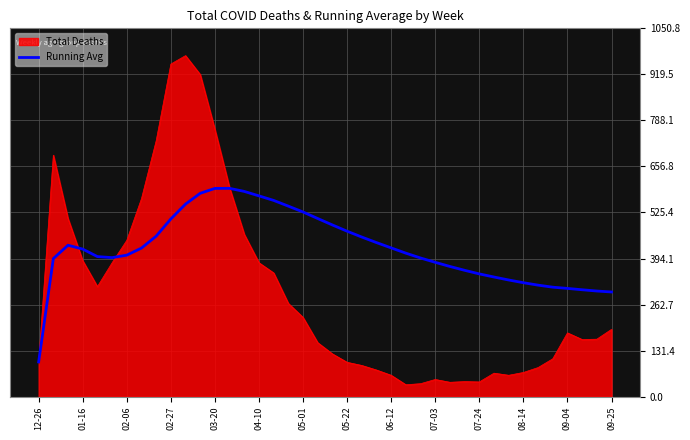

Which series has the widest spread of values?

Total Deaths